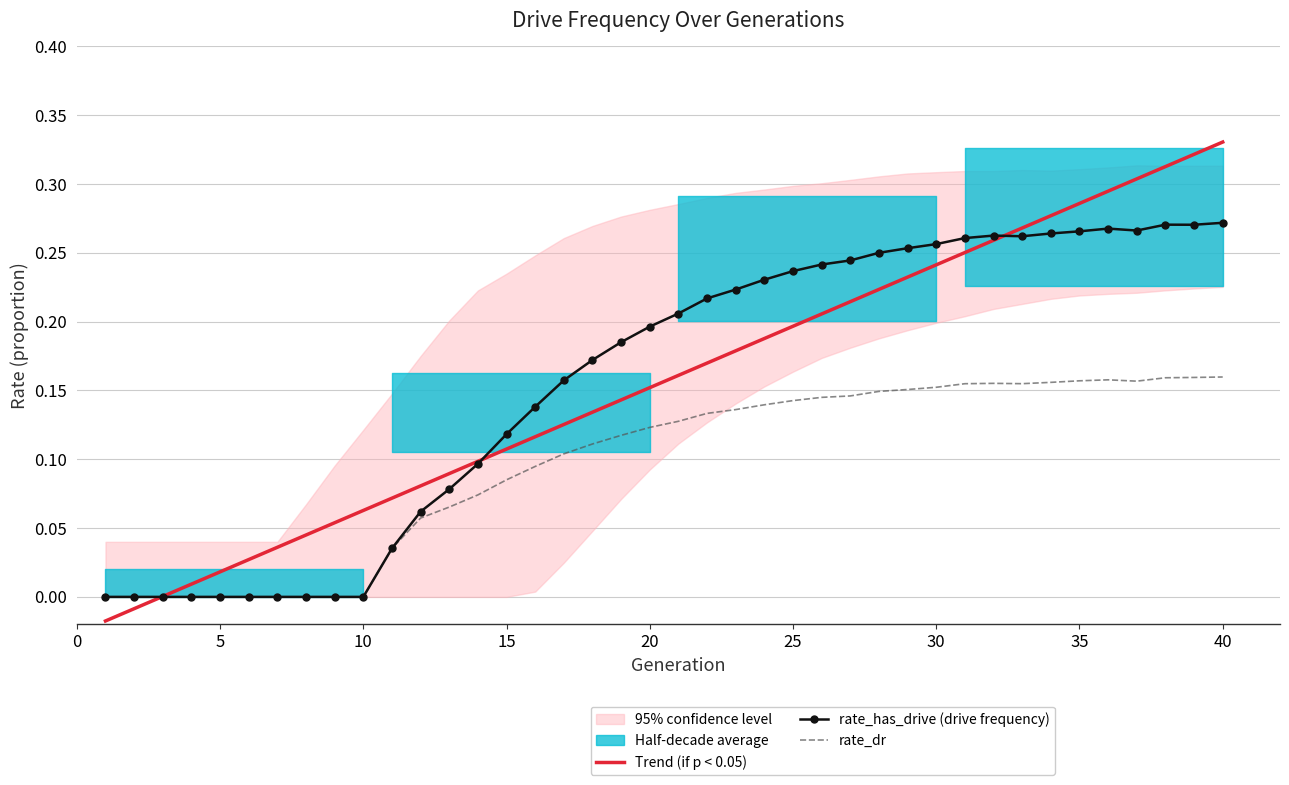

Is it true that rate_dr equals 0.1 at 15?

True